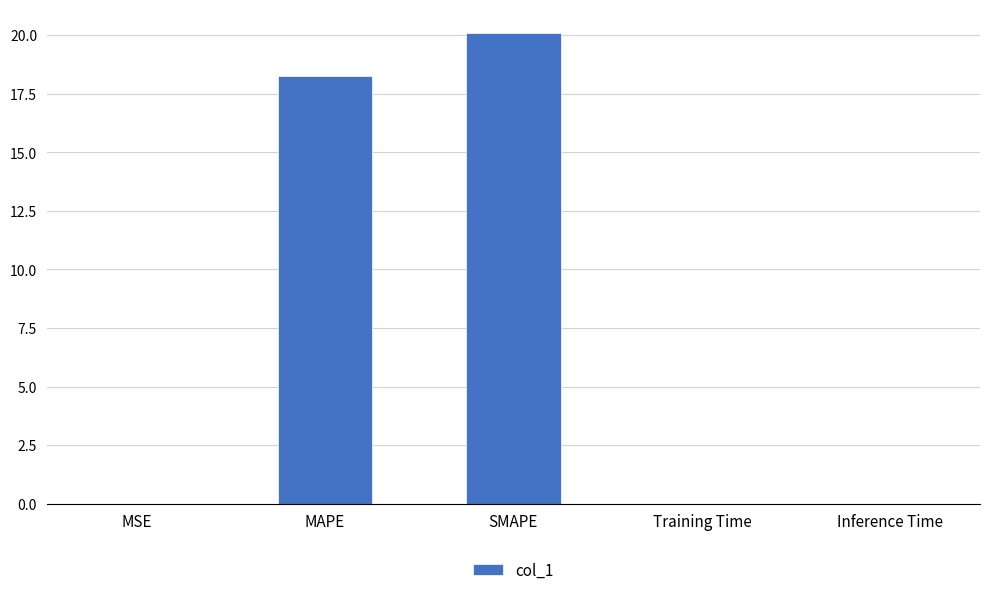

The value at Inference Time is 0.0. True or false?

True